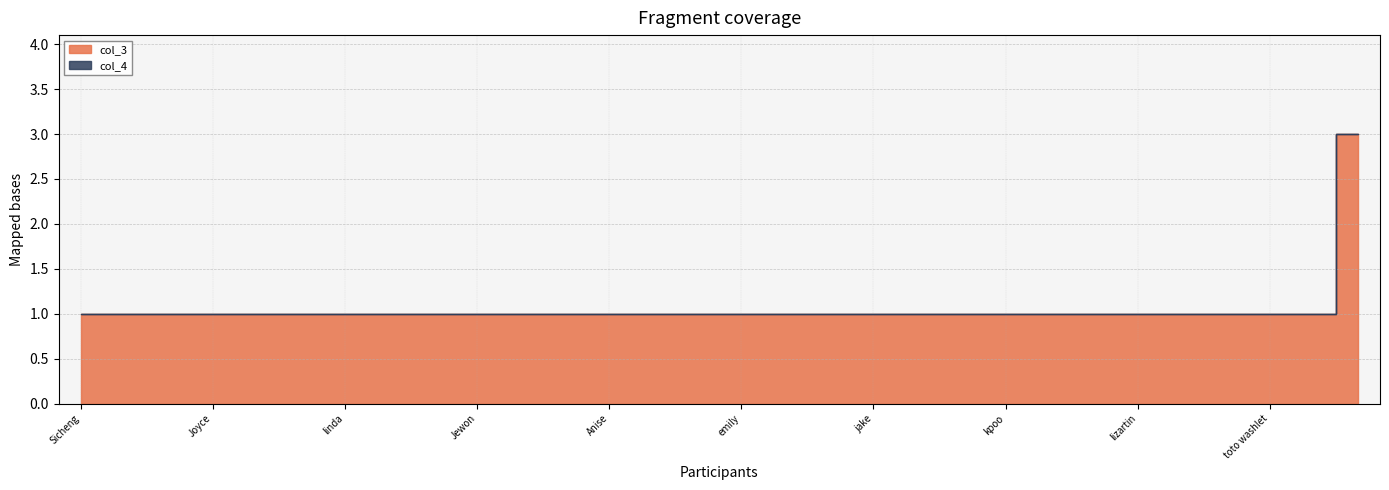

What is the difference between the maximum and minimum values in the col_4 series?

2.0